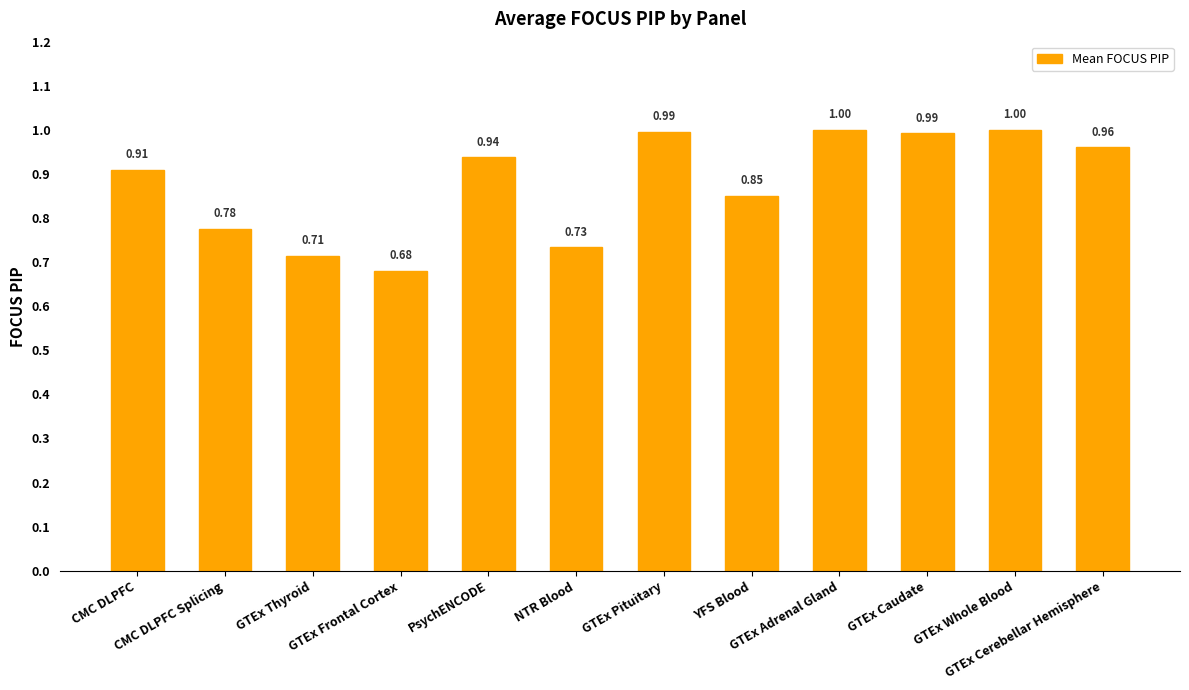

How many categories are shown in the chart?

12